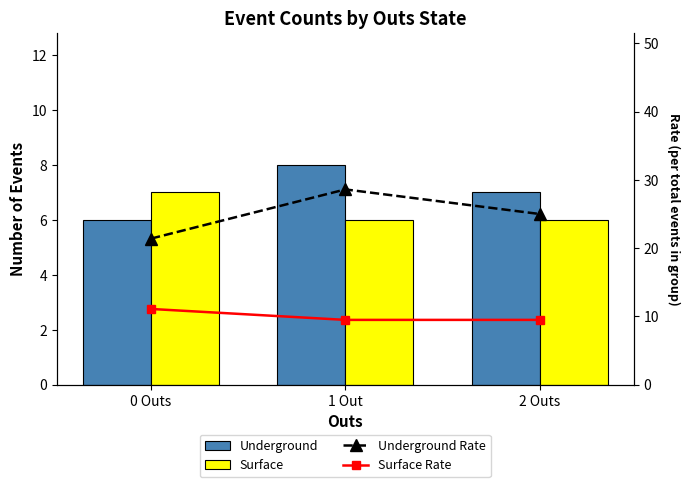

List the series in order of their peak value, highest first.

Underground Rate, Surface Rate, Underground, Surface